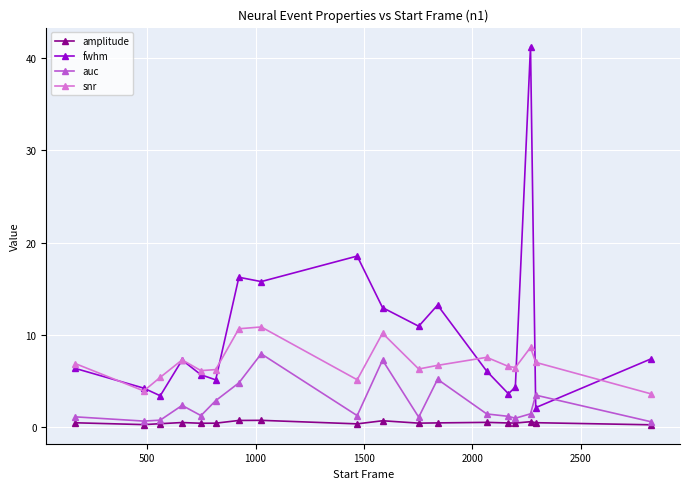

Which series has the largest range (max minus min)?

fwhm